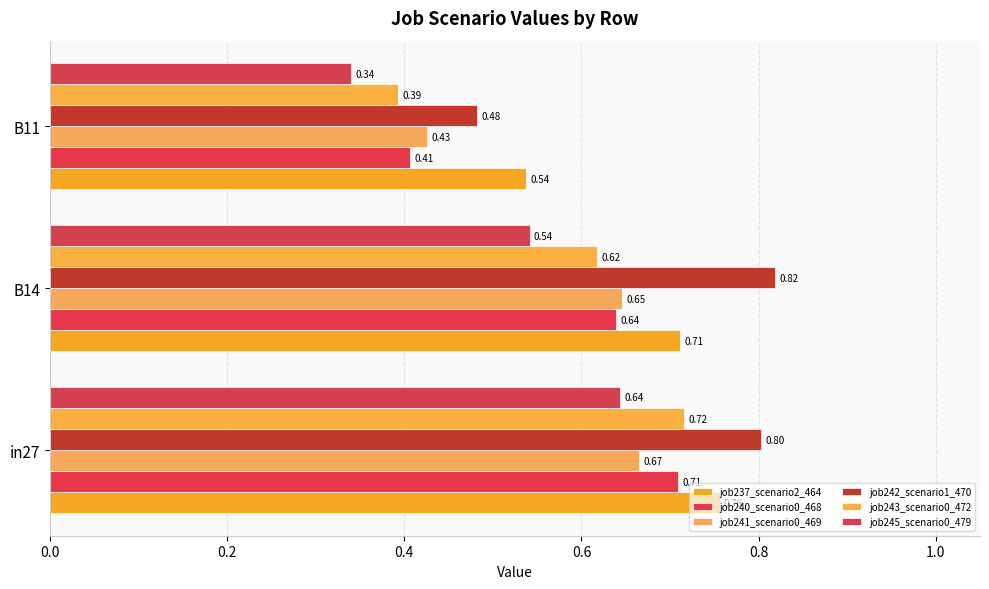

Count the number of data series in this chart.

6